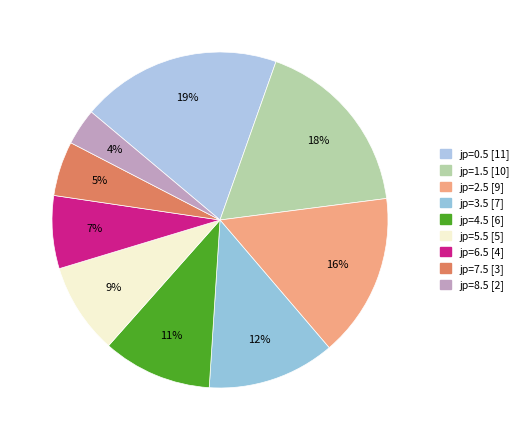

What percentage do jp=2.5 [9] and jp=6.5 [4] together represent?

22.8%